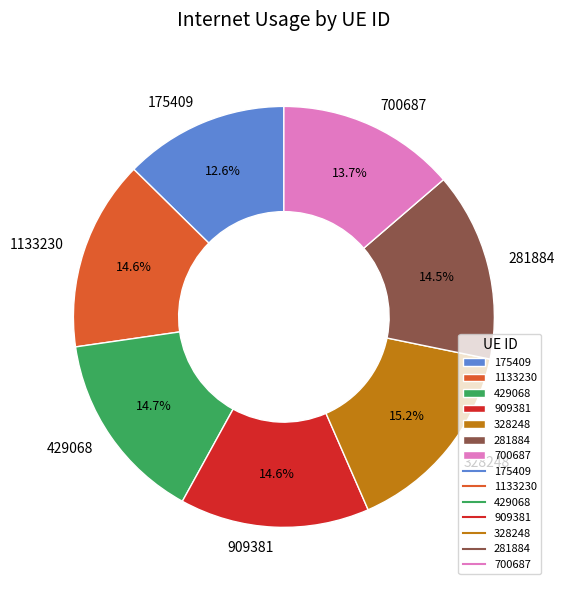

How many segments does this pie chart have?

7